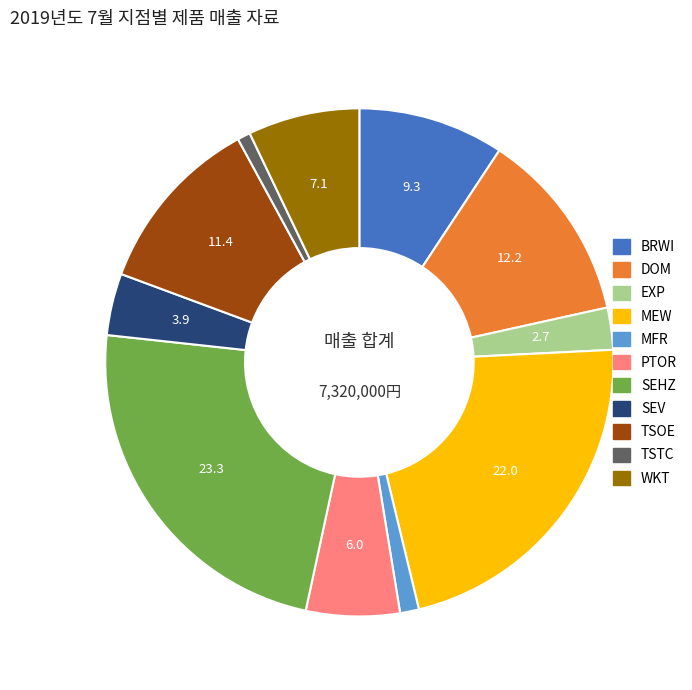

What is the largest slice in the pie chart?

SEHZ